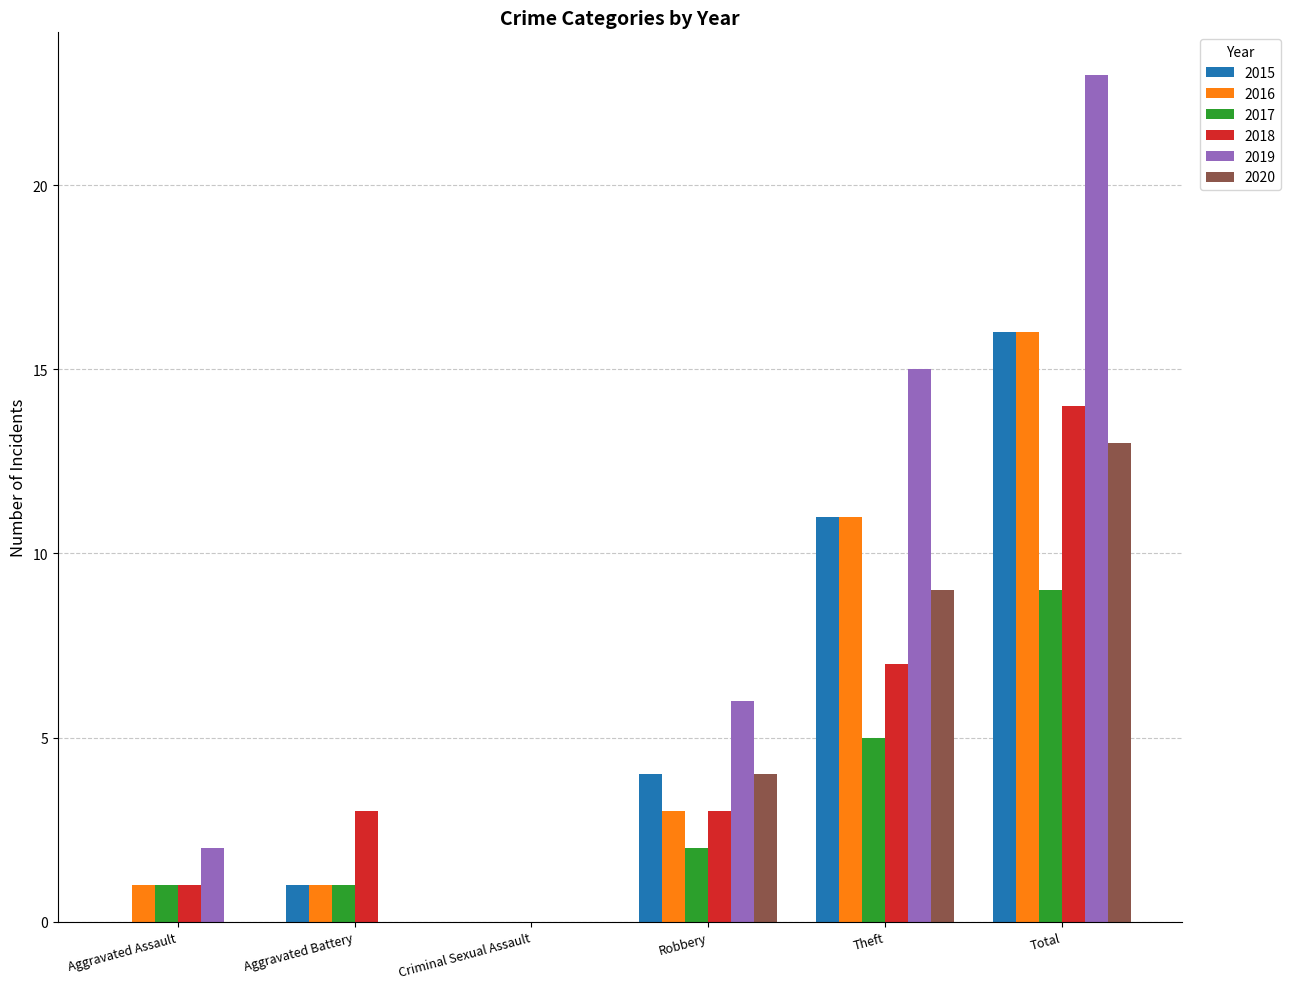

Between Criminal Sexual Assault and Total, which series saw the biggest shift?

2019